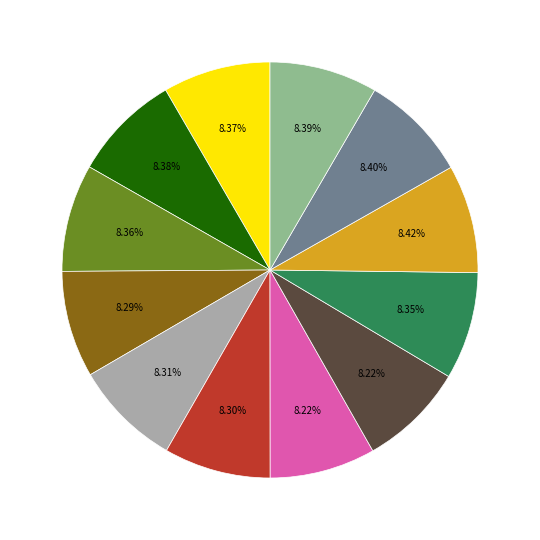

Is there any slice that represents more than half of the pie?

No